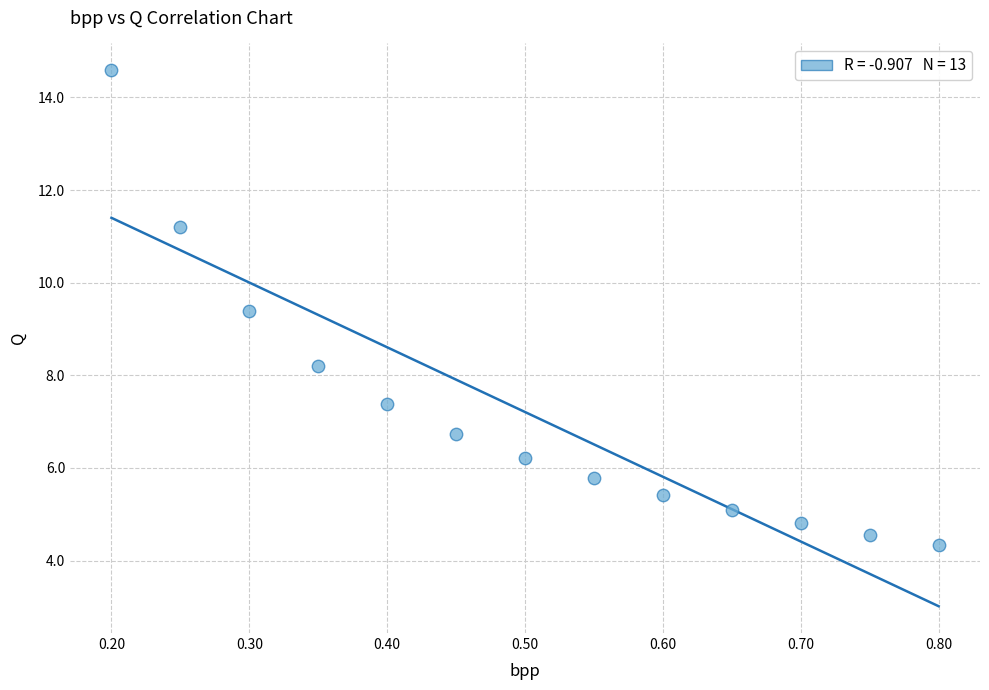

What is the range of Y values (max minus min)?

10.3